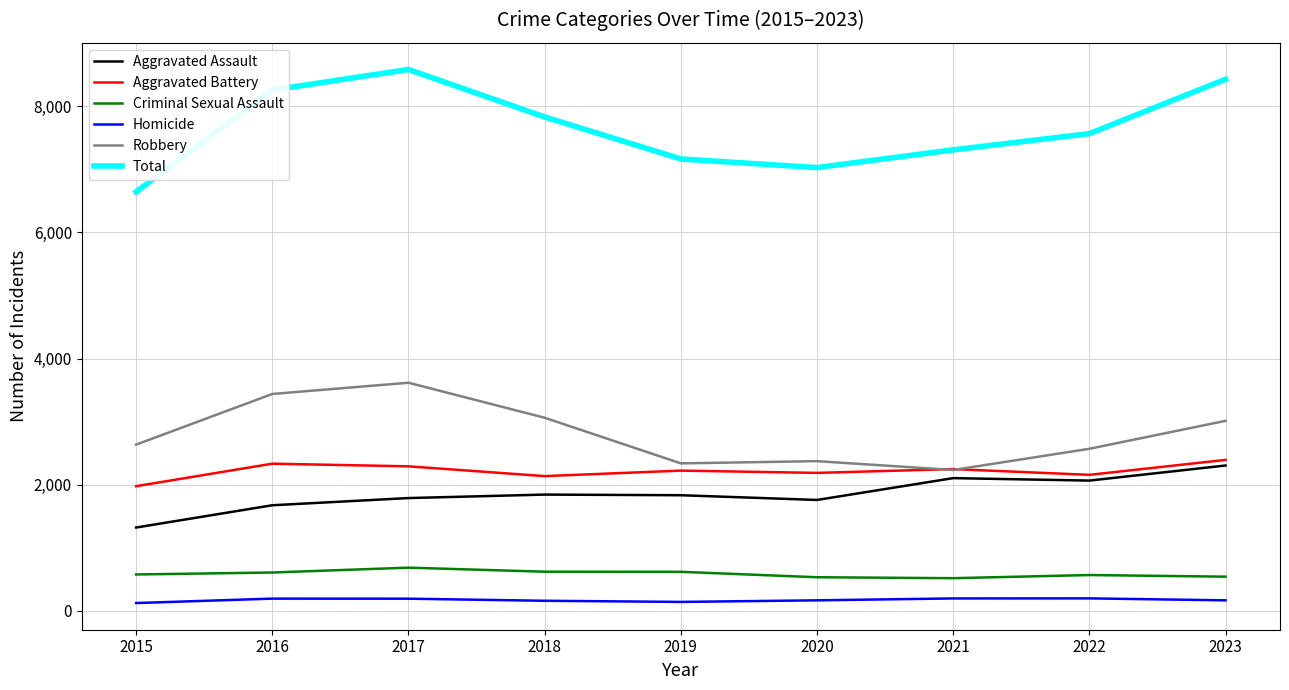

Is it true that Homicide equals 200 at 2022?

True